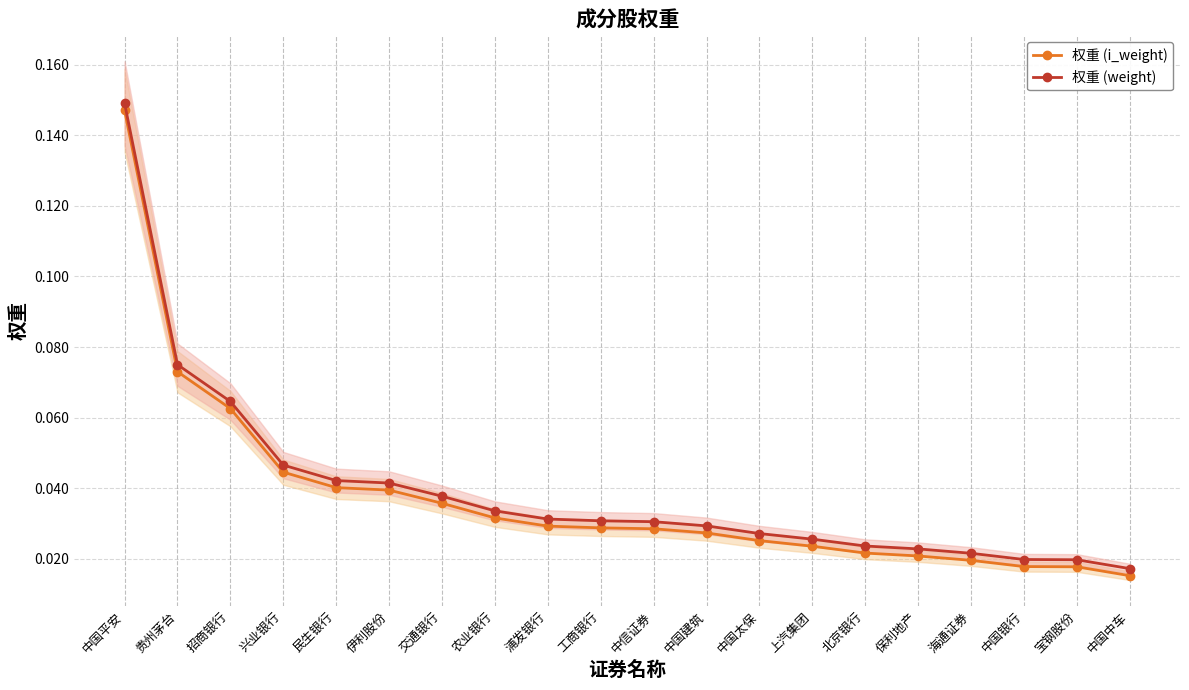

Does the chart display data point markers on the line(s)?

Yes